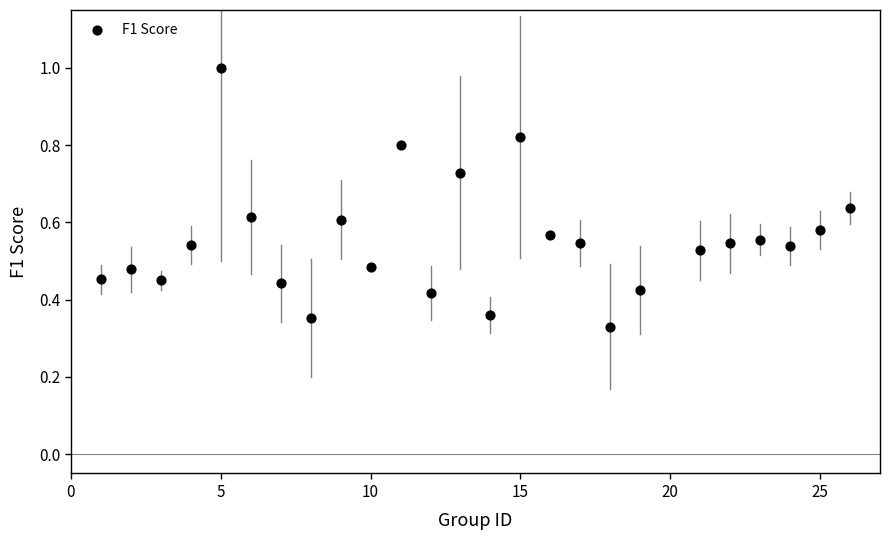

What is the range of X values (max minus min)?

25.0